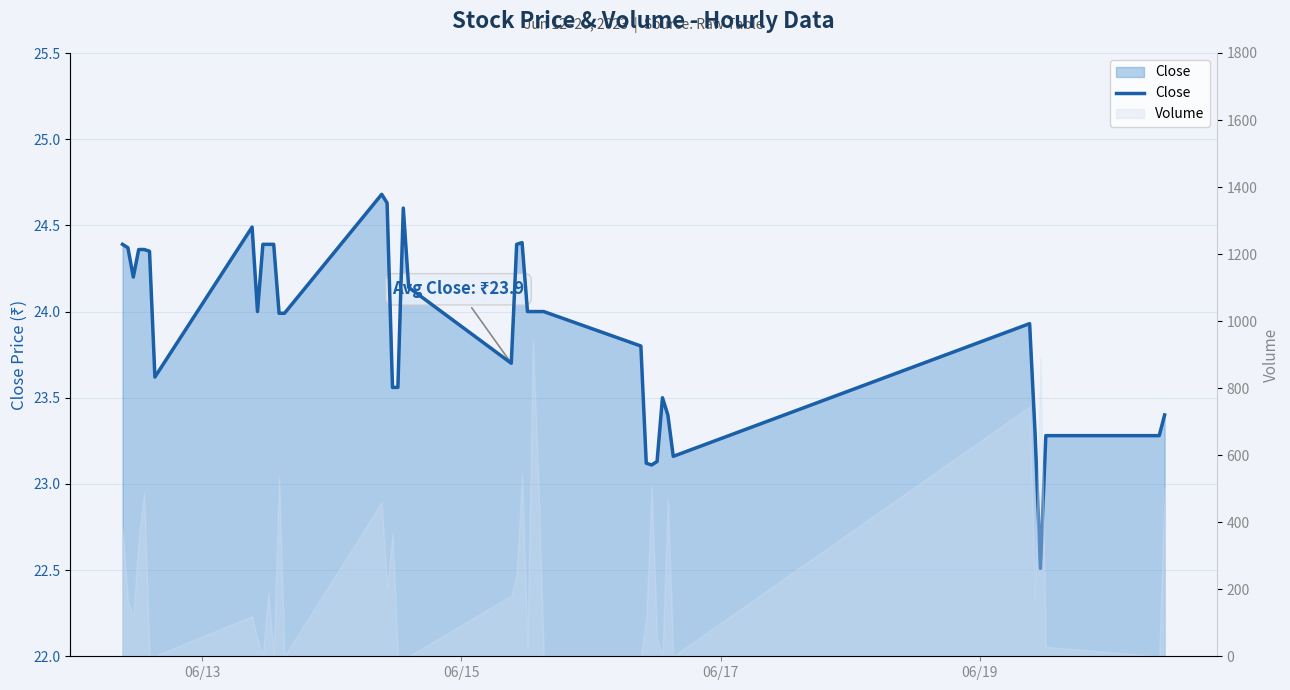

How many points are higher than both their immediate neighbors (excluding endpoints)?

6